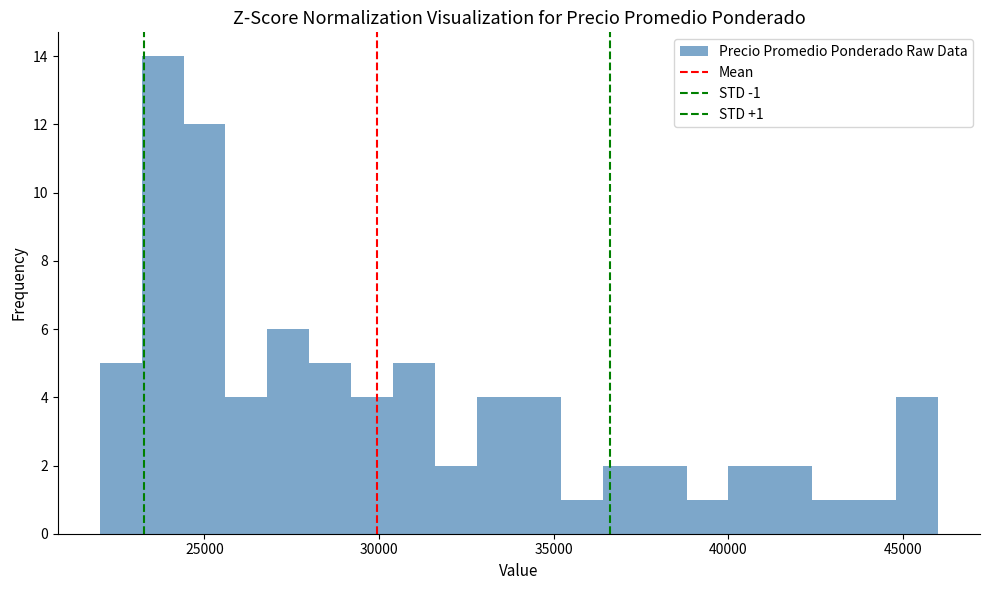

Read against the x-axis, roughly where is the centre of the tallest bar?

24000